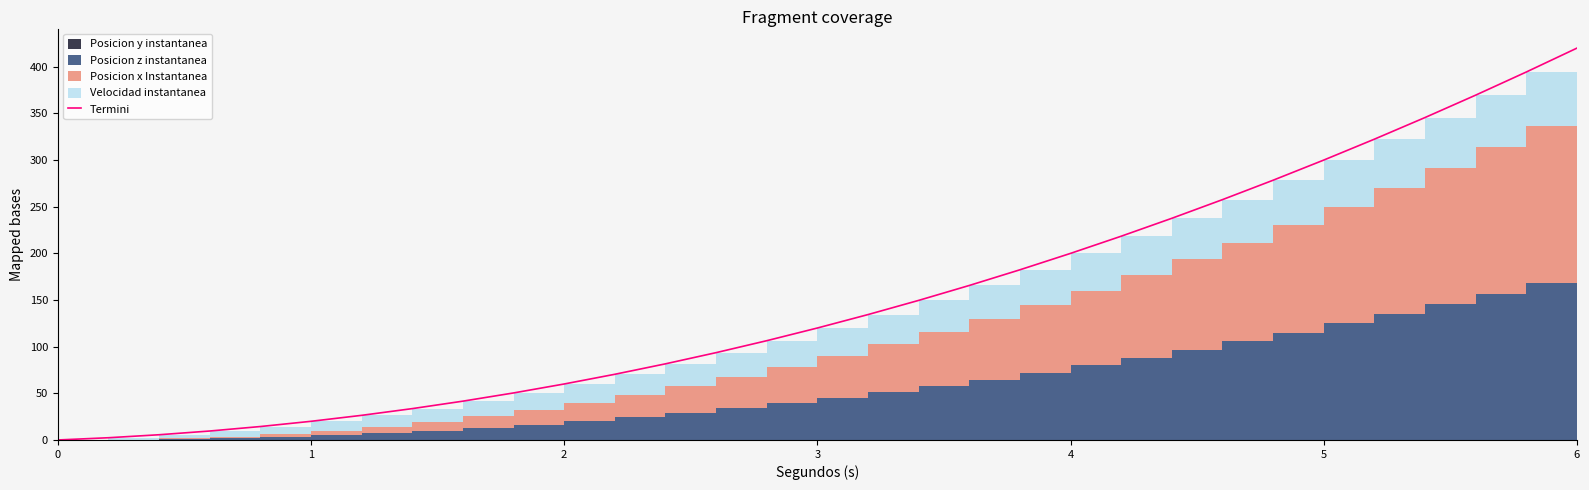

How many data points are above 120?

15